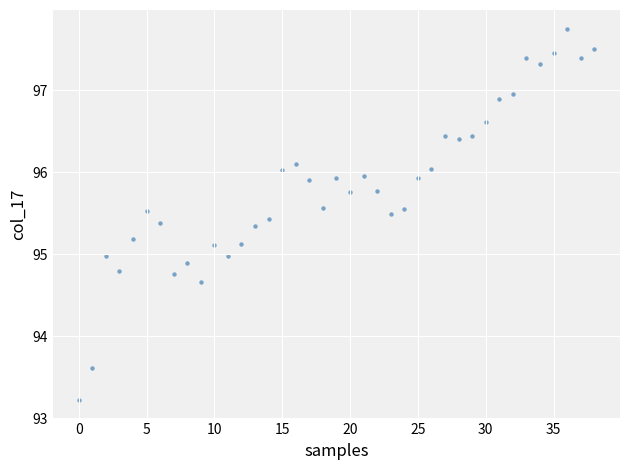

What is the range of Y values (max minus min)?

4.5